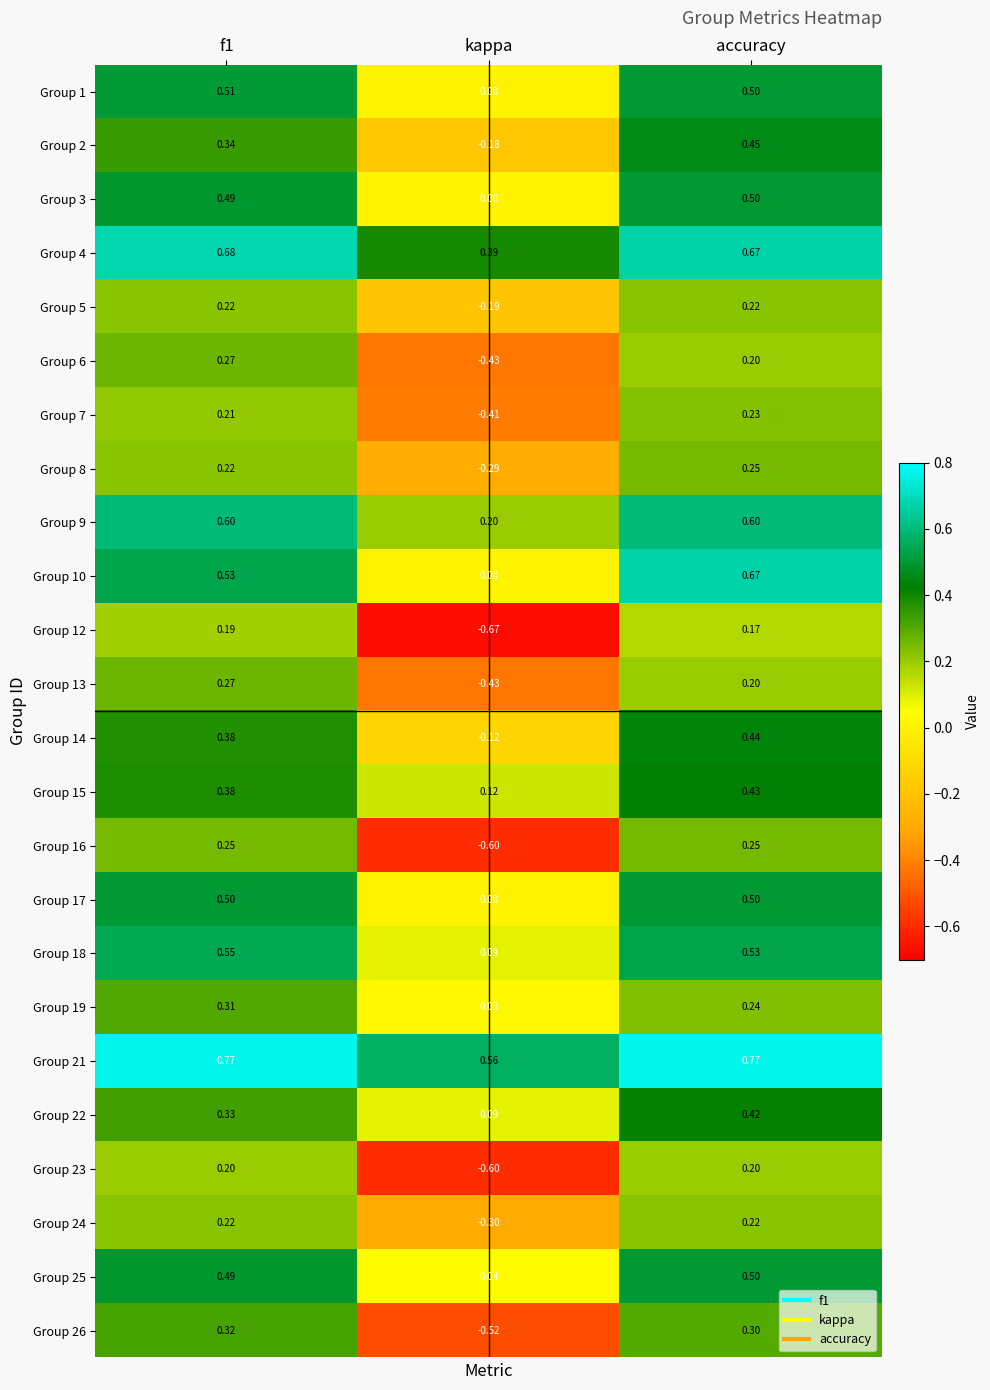

How many data points does each series have?

3